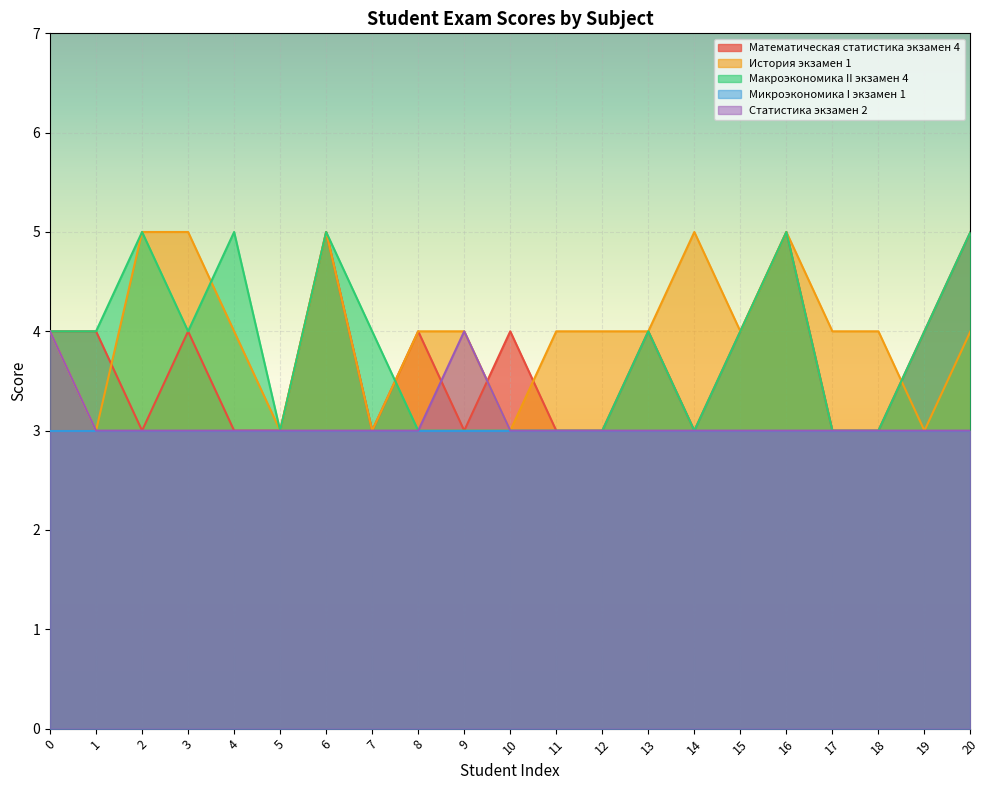

True or false: Статистика экзамен 2 and Макроэкономика II экзамен 4 cross at least once.

False